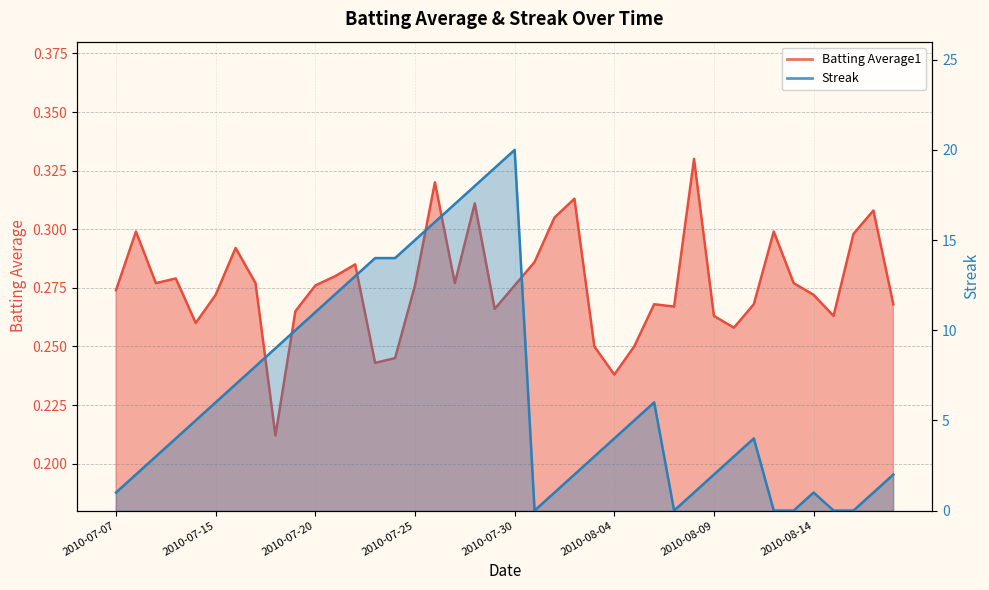

True or false: Batting Average1 has more than 0 points higher than both neighbors.

True